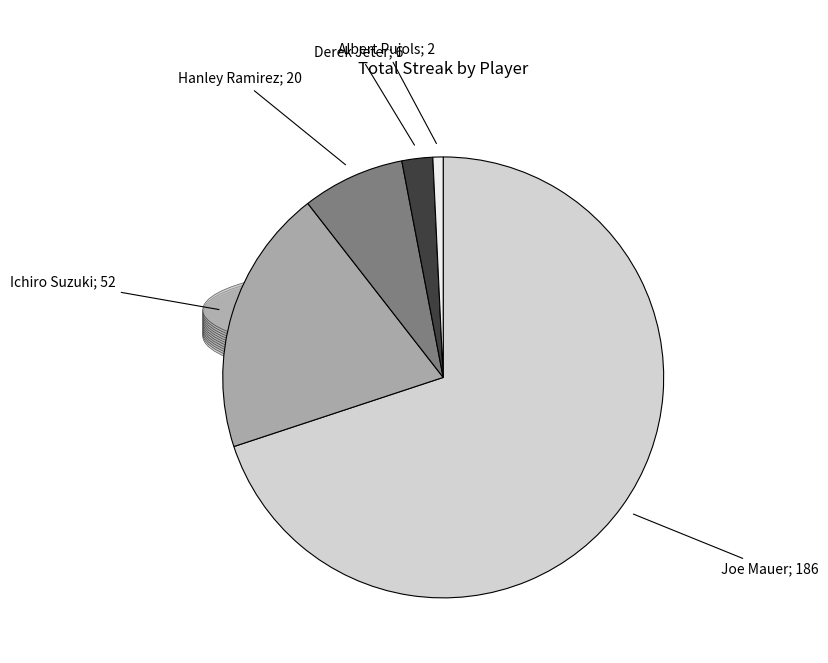

Does any single category account for the majority?

Yes